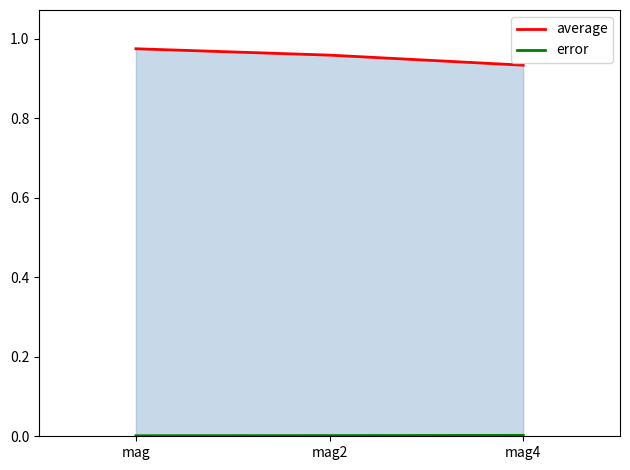

Does the chart display data point markers on the line(s)?

No